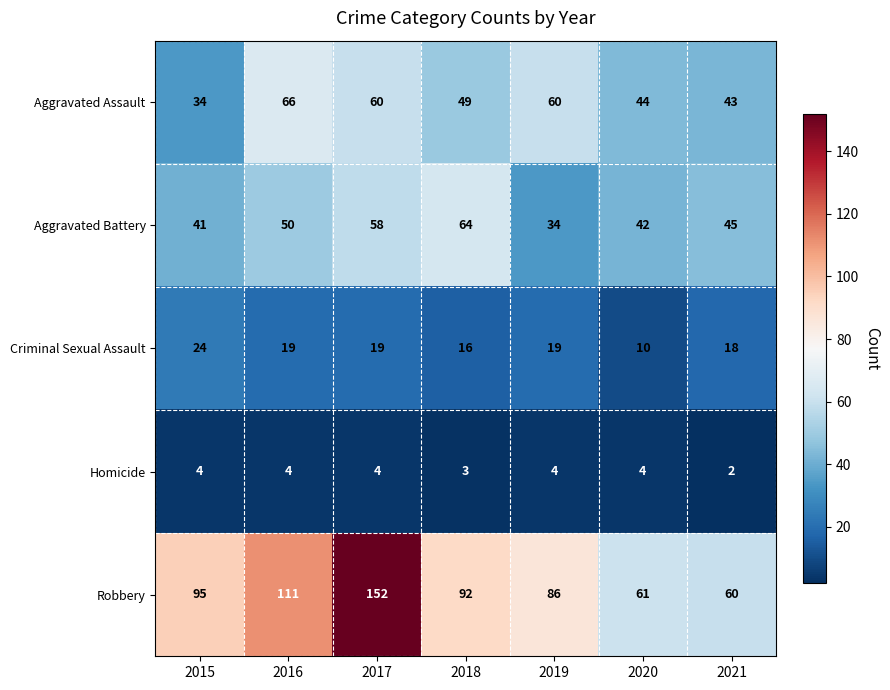

What is the total value across all series at 2018?

224